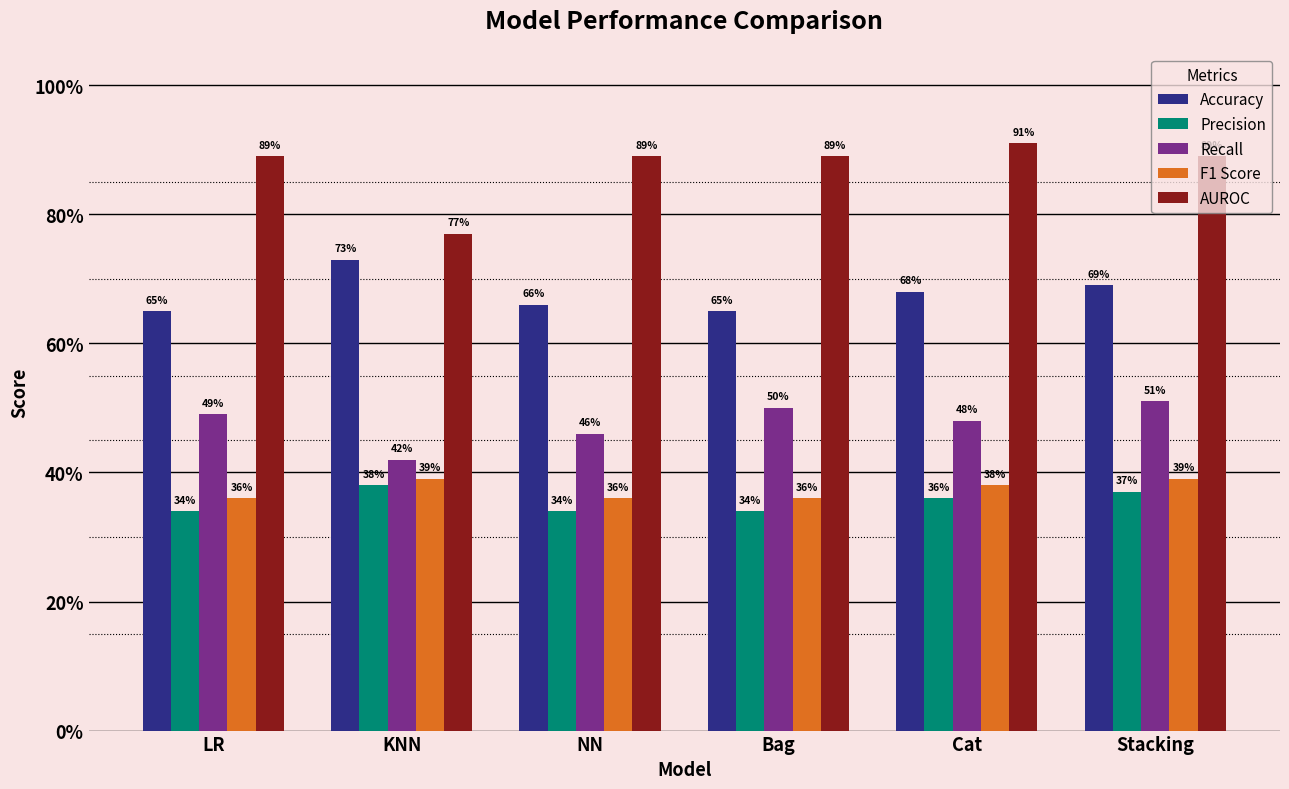

Which series has the largest range (max minus min)?

AUROC